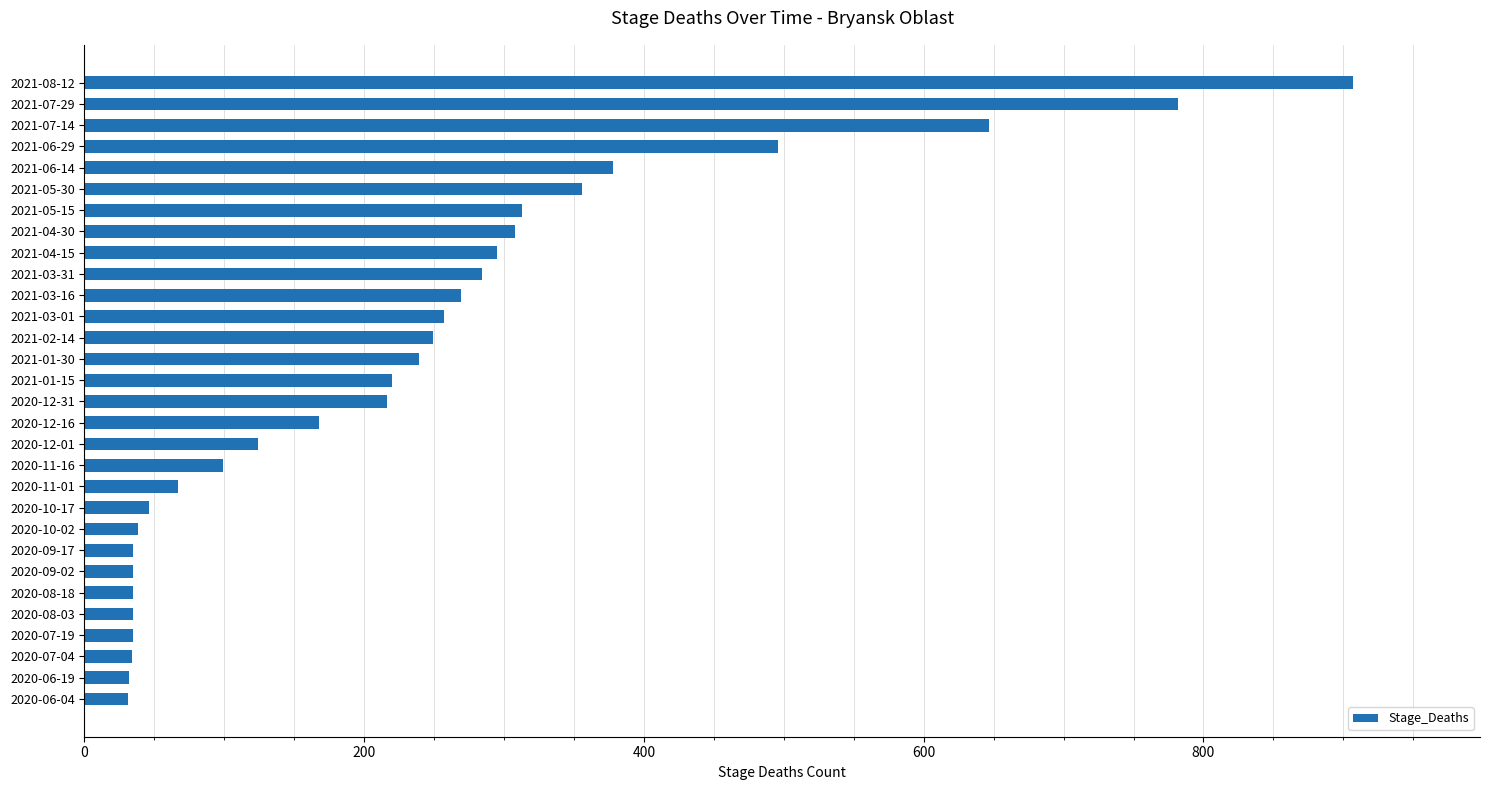

Does the chart contain stacked bars?

No